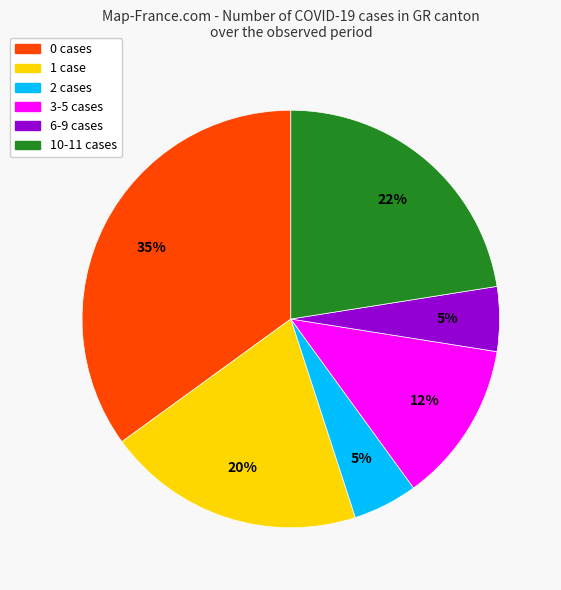

To the nearest percent, what is the average slice percentage?

17%